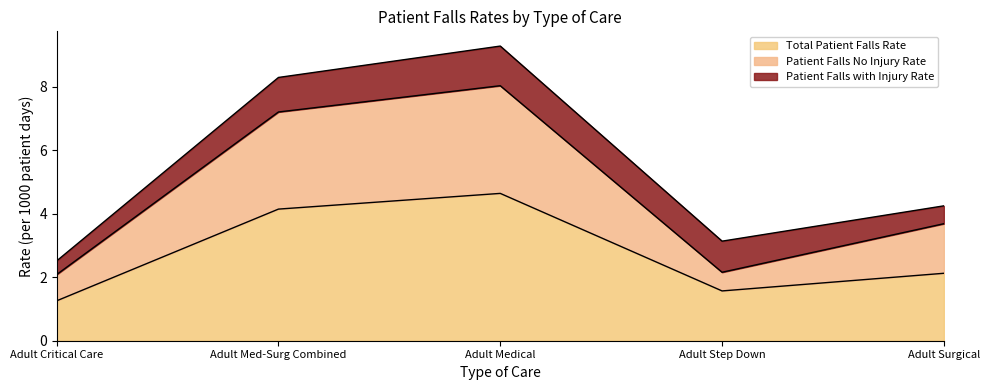

What is the label of the 1st point from the right?

Adult Surgical